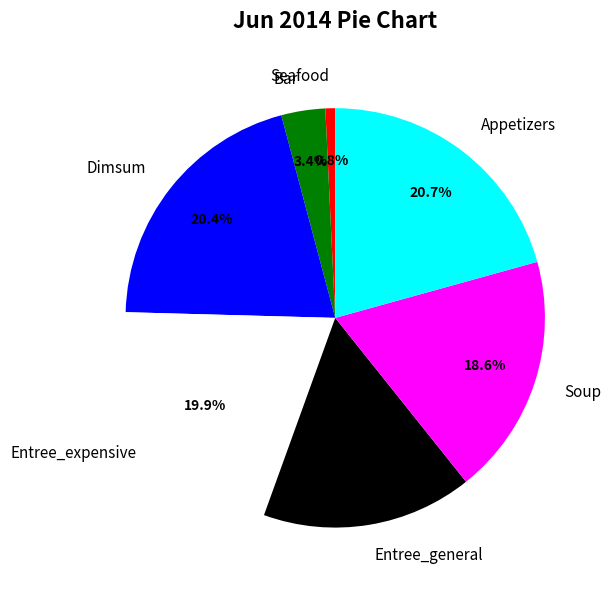

How many segments does this pie chart have?

7